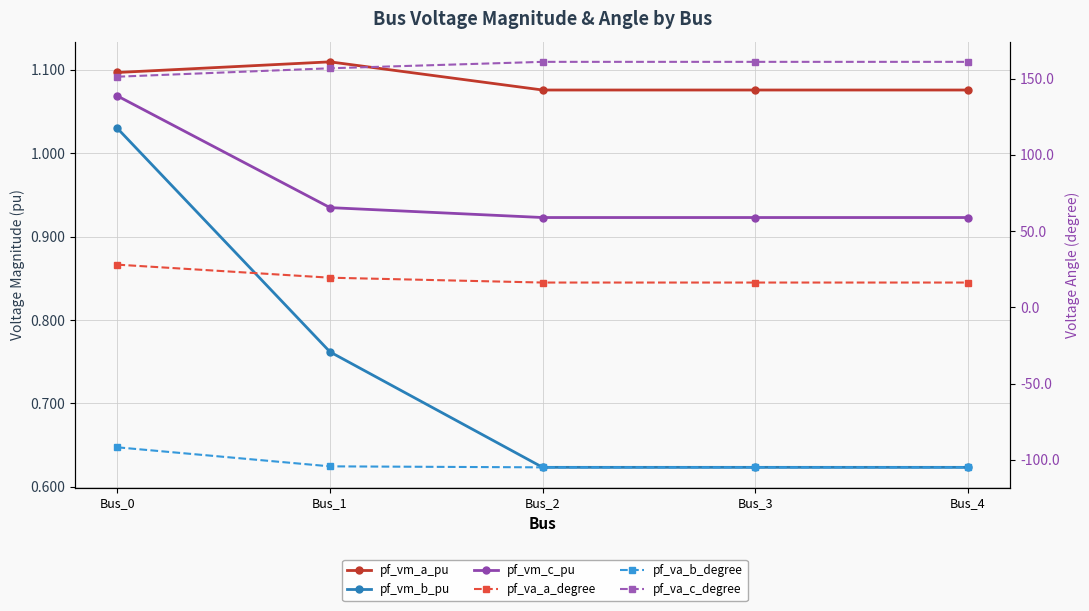

What is the value of the pf_va_a_degree point at the 2nd from the left?

19.4